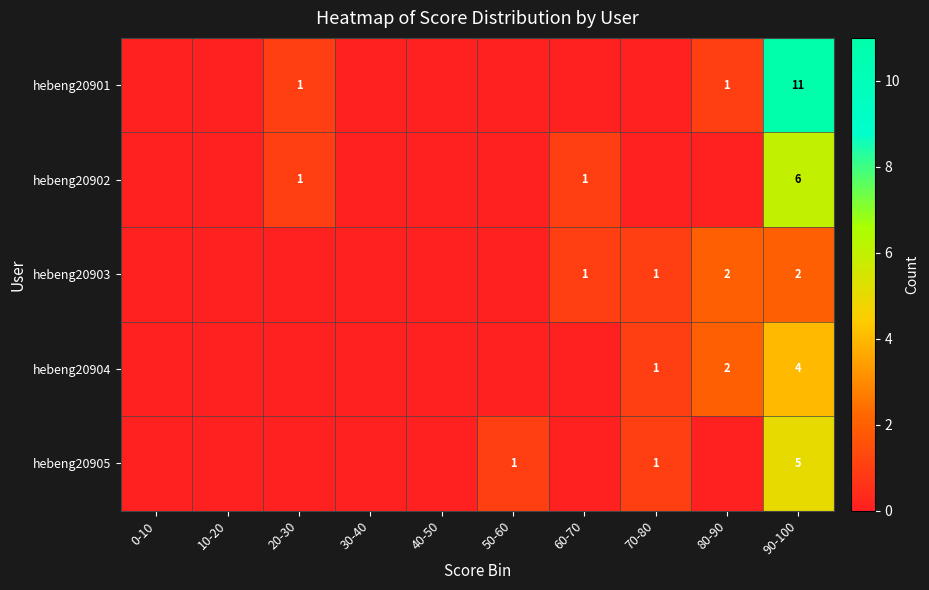

At which category does the chart reach its minimum across all series?

0-10